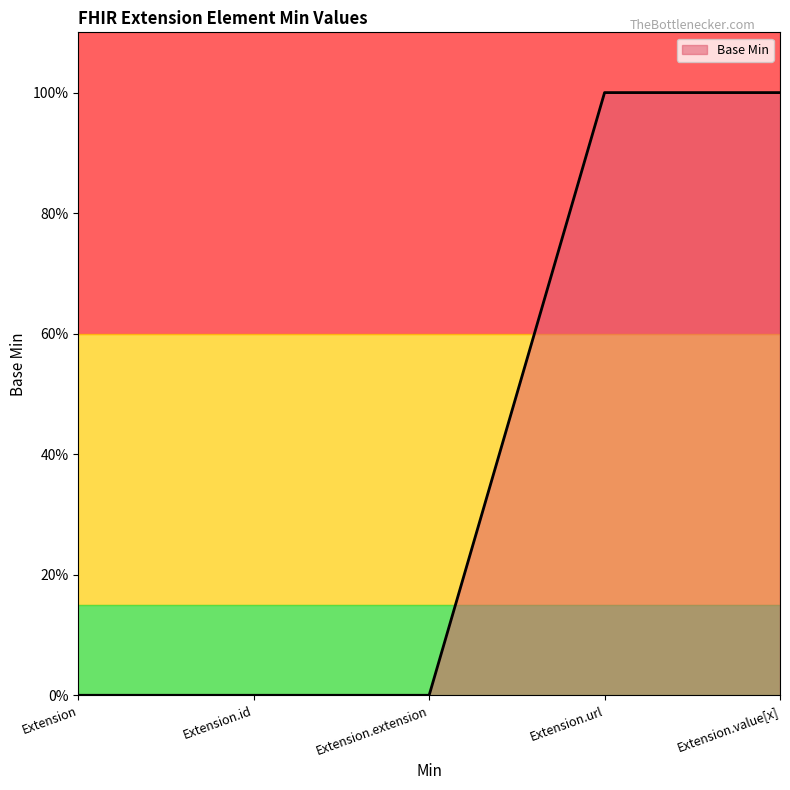

Which has a higher value, Extension.extension or Extension.id?

Extension.extension